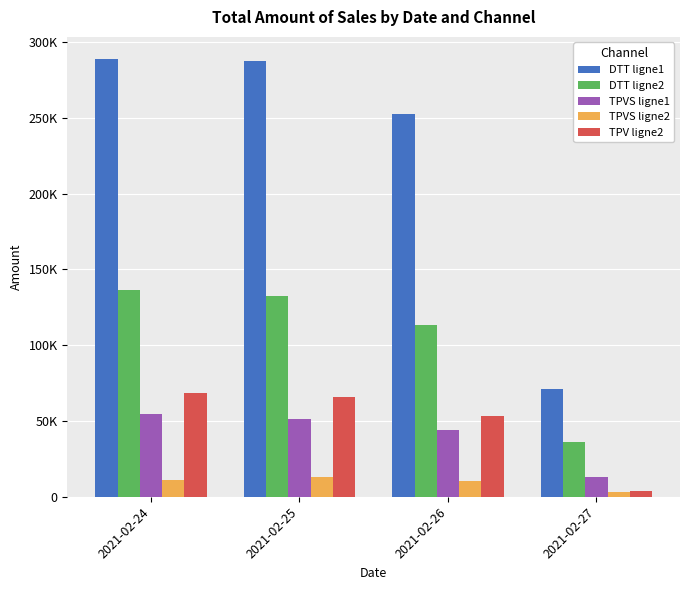

Are the bars horizontal?

No